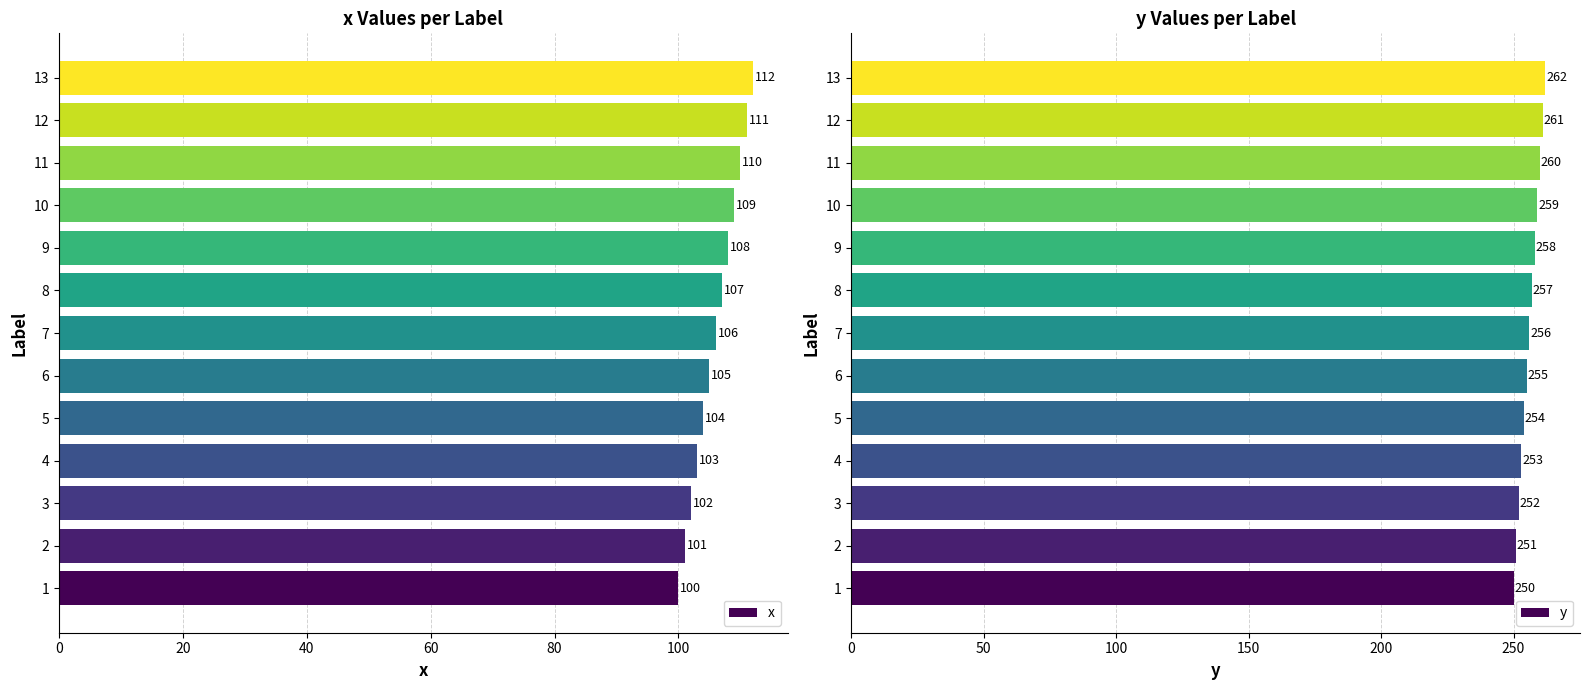

What is the highest value of the x series?

112